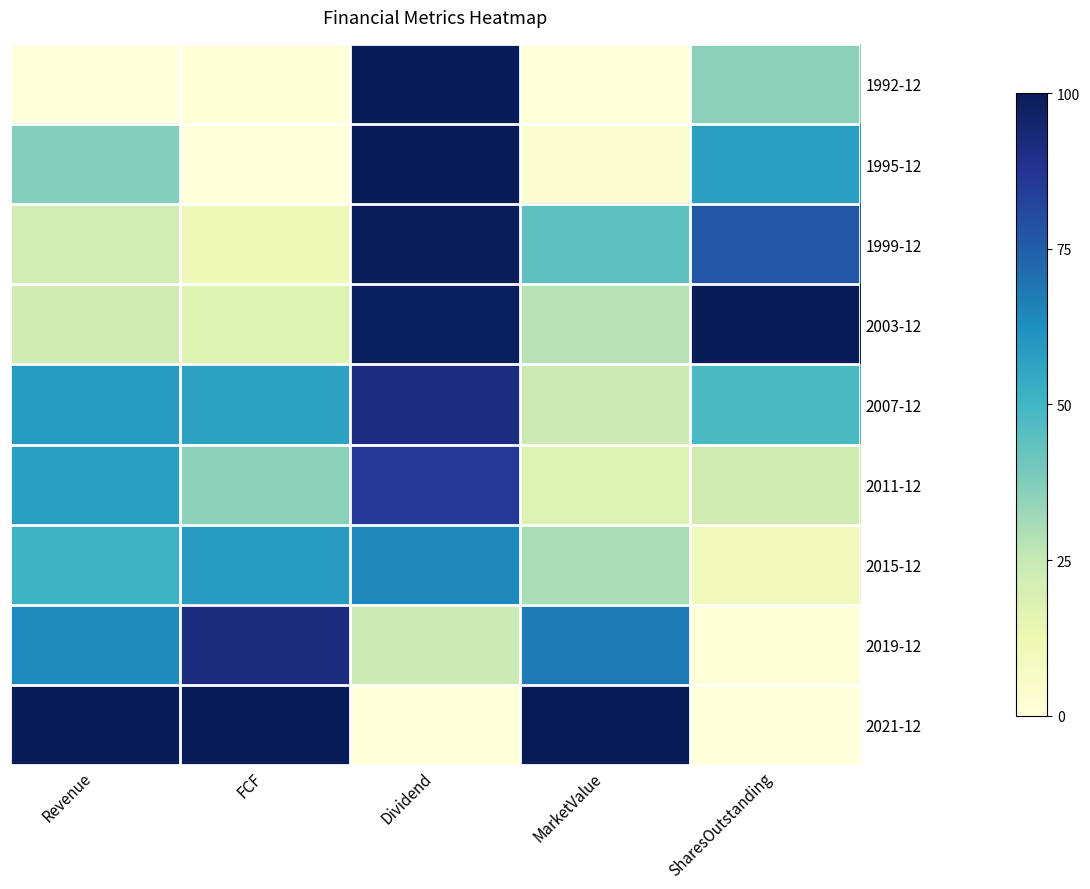

Which series changed the most between Revenue and SharesOutstanding?

2021-12